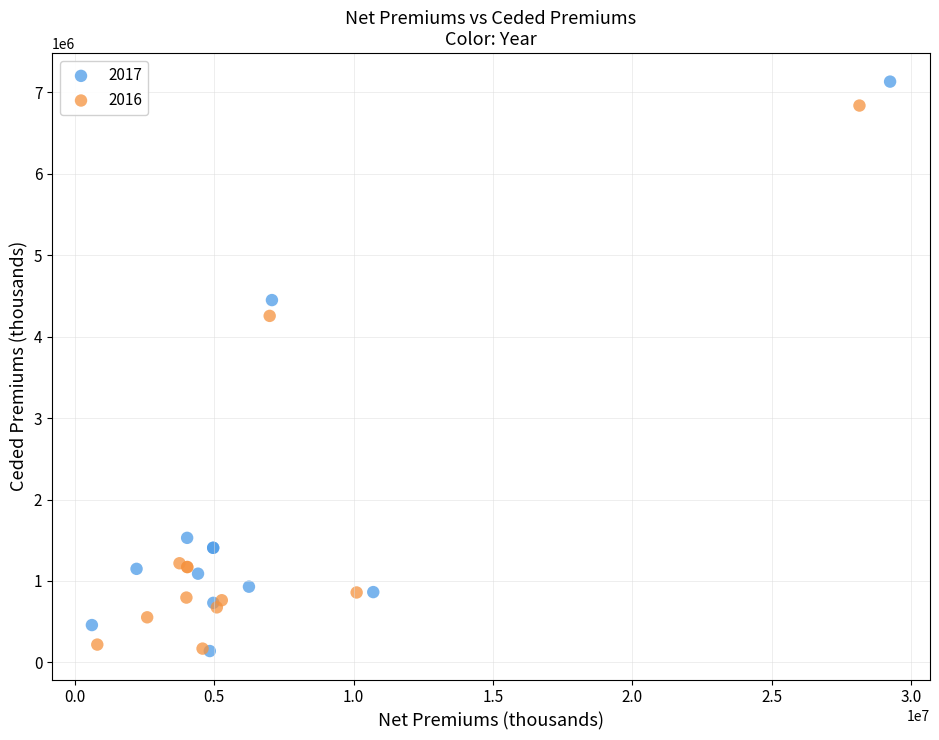

Which series has the largest Y range (max minus min)?

2017